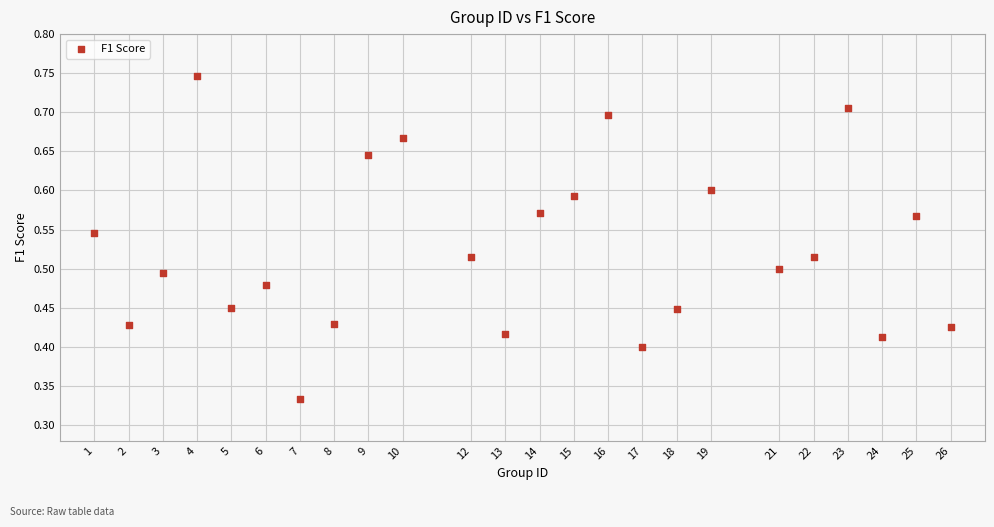

What is the range of X values (max minus min)?

25.0